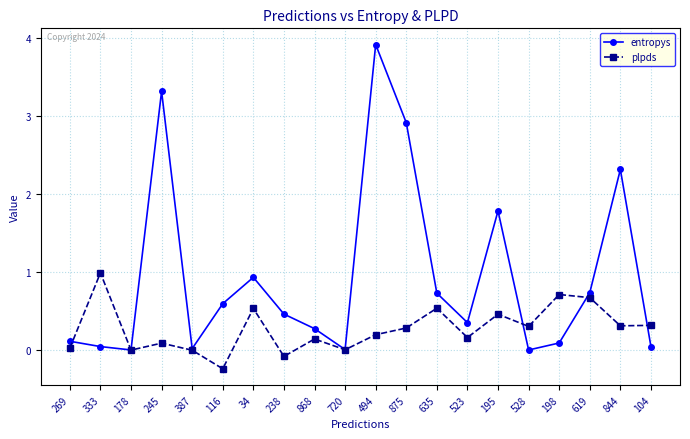

What is the greatest value displayed?

3.9